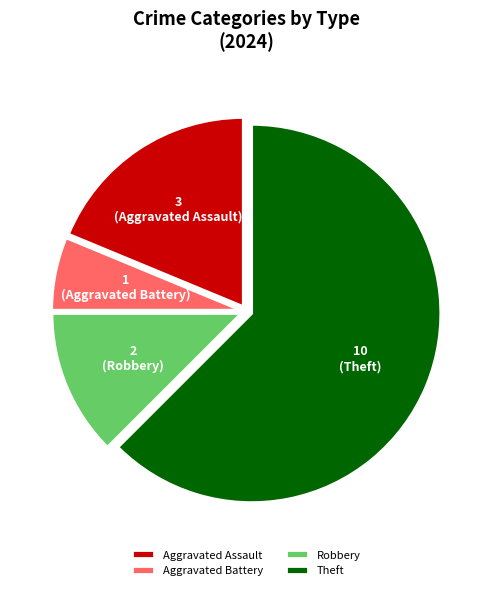

Which has a higher value, Robbery or Theft?

Theft